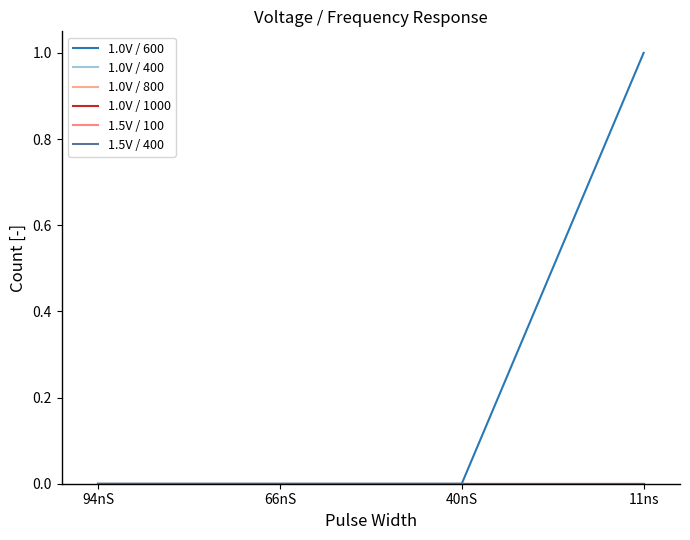

At which category is the sum across all series the highest?

11ns